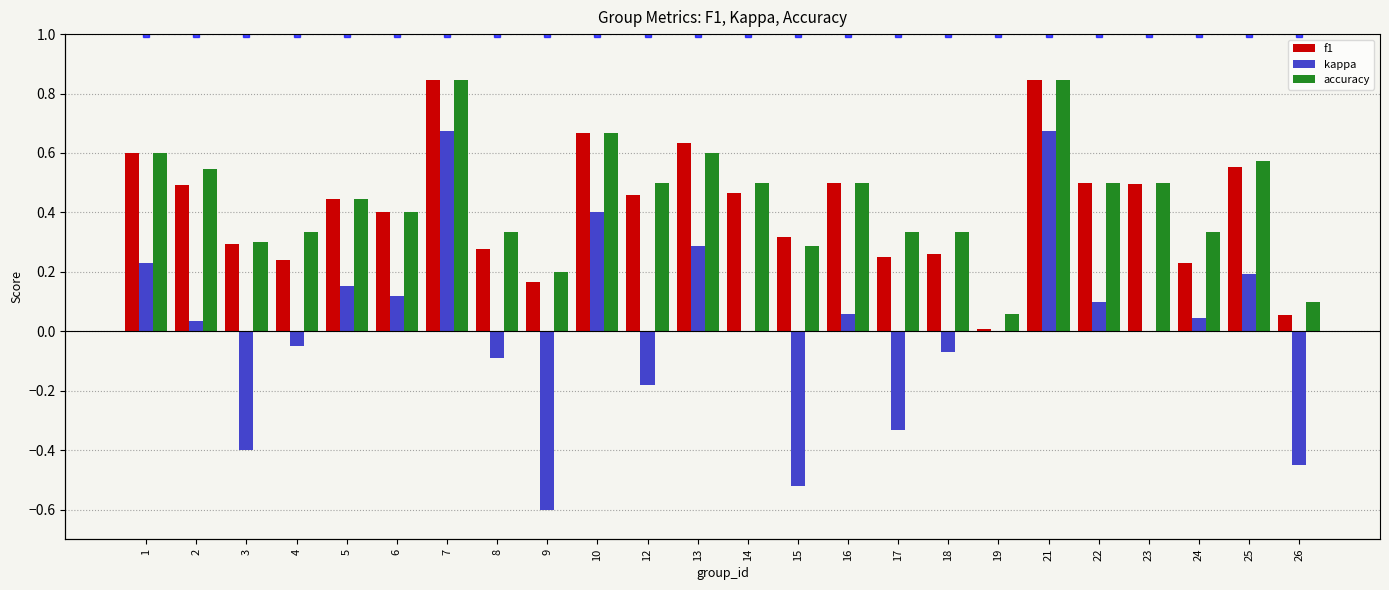

Which series has the largest range (max minus min)?

kappa